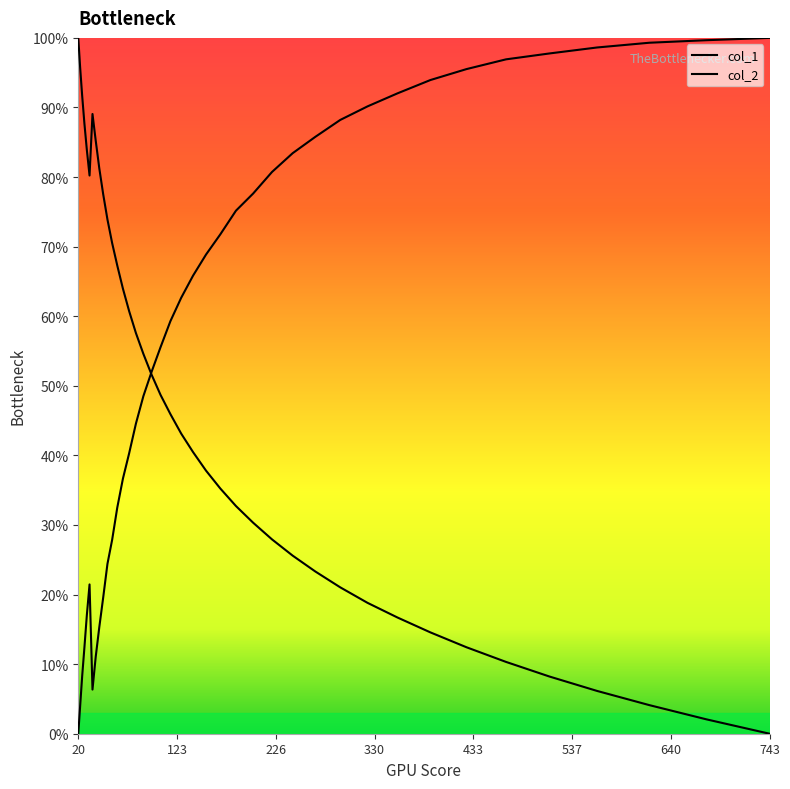

Does the chart display data point markers on the line(s)?

No